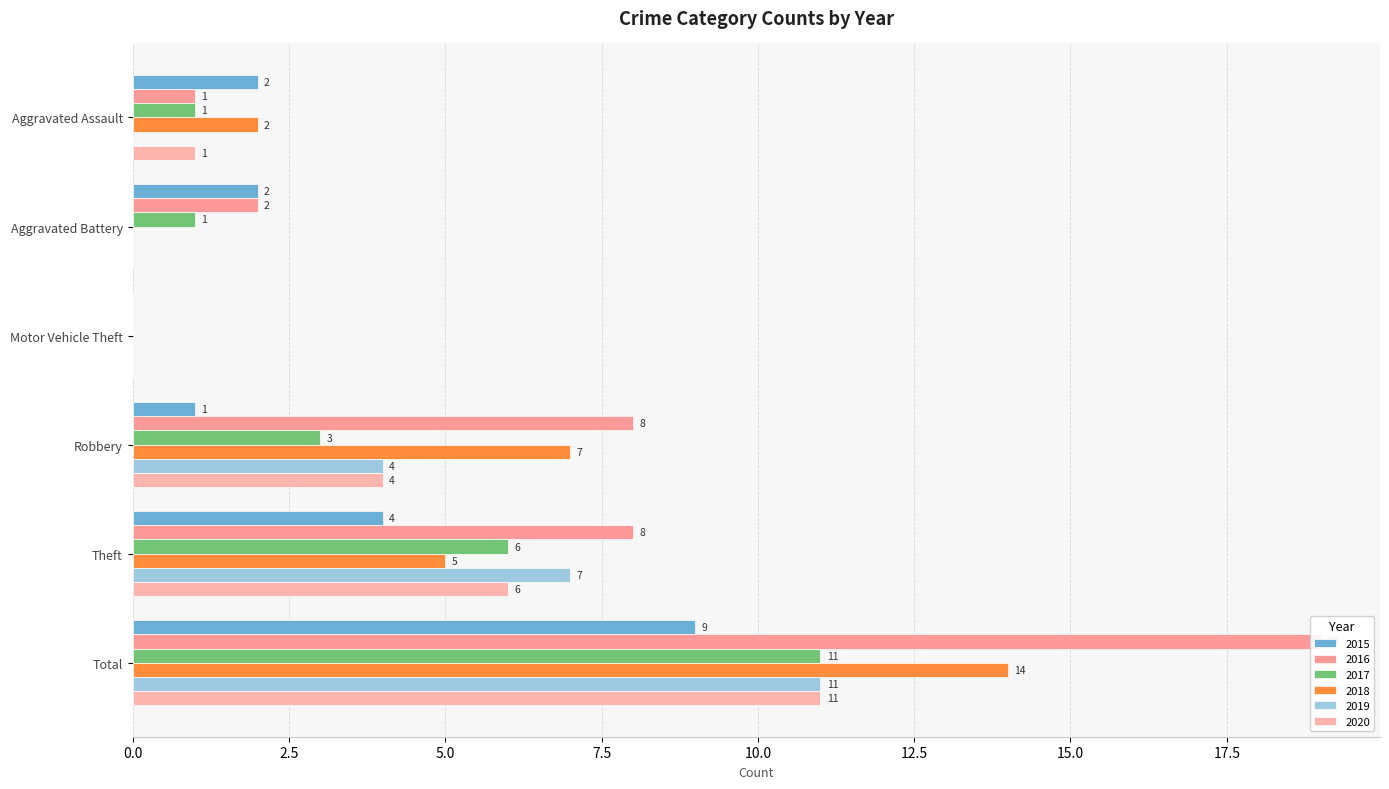

Which series has the widest spread of values?

2016